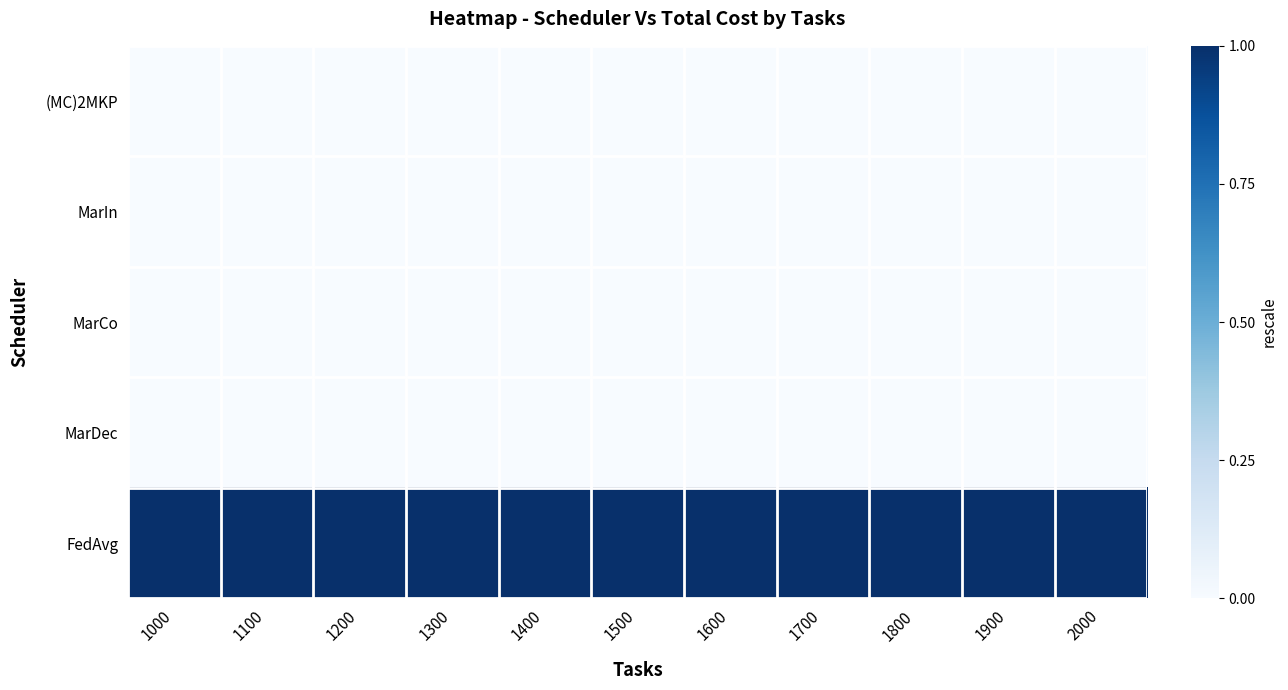

Between 1000 and 1700, which is larger?

1000